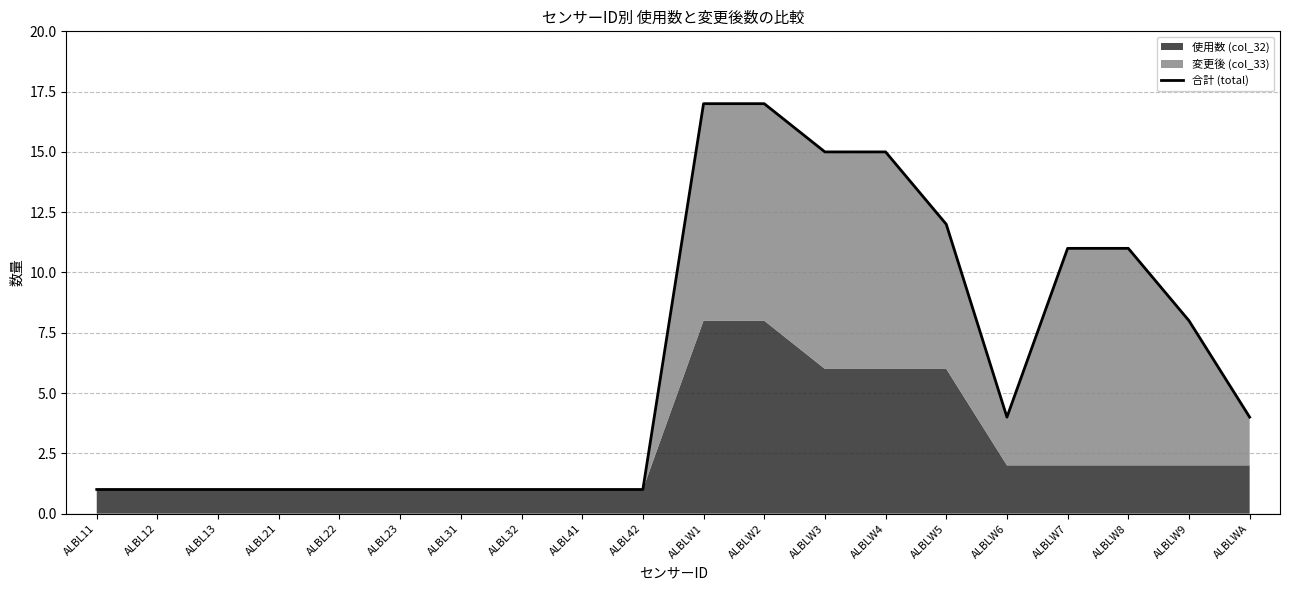

Approximately how many times larger is the value at ALBL13 compared to ALBL41?

1.0